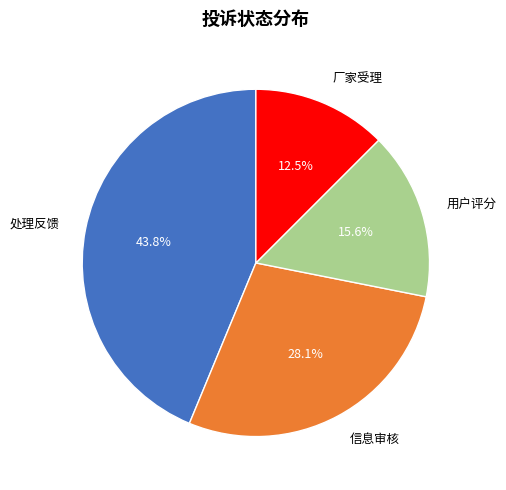

What percentage is the 处理反馈 slice, to the nearest percent?

44%